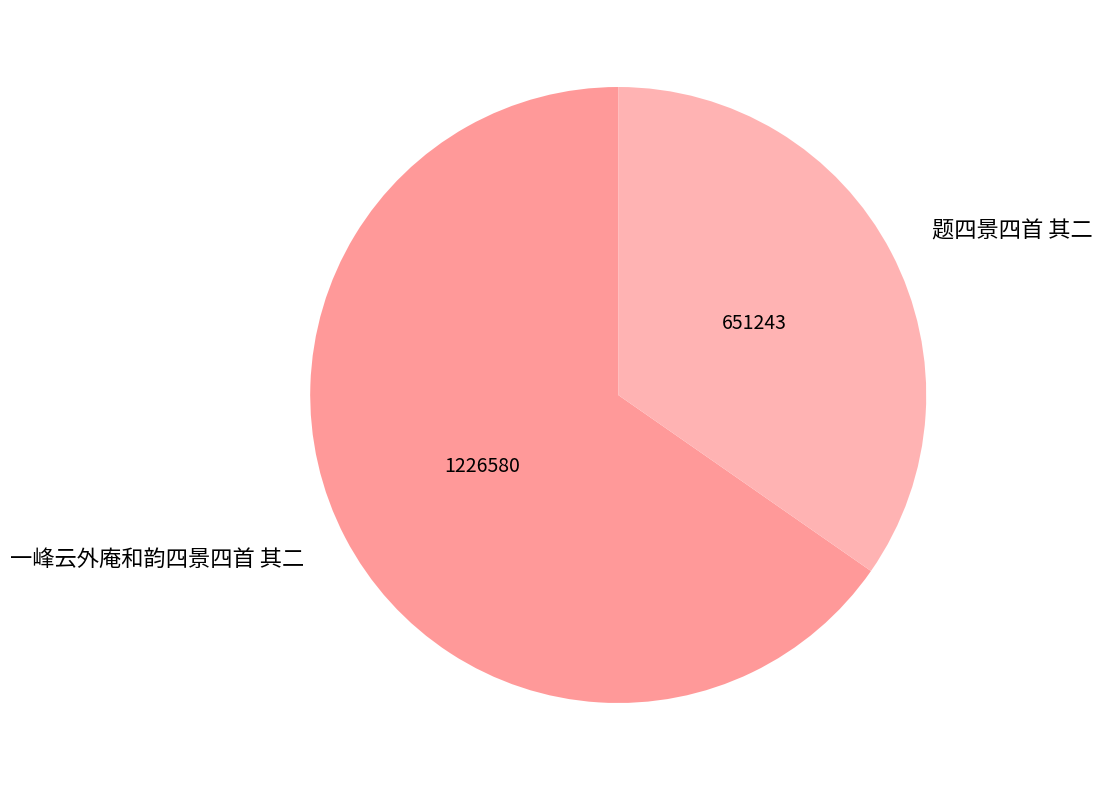

True or false: 一峰云外庵和韵四景四首 其二 accounts for 57% of the total.

False